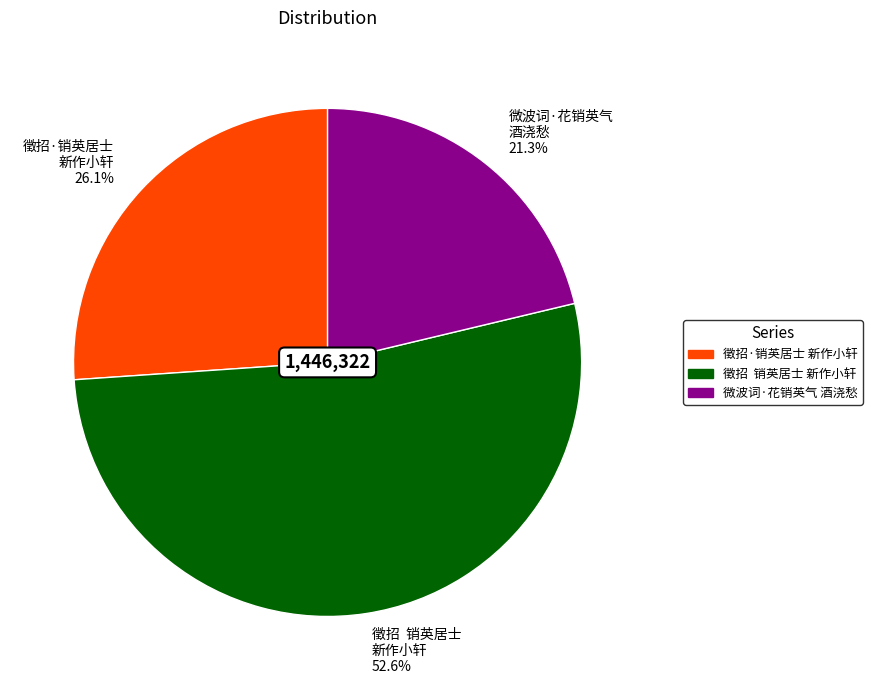

Approximately how many times larger is the value at 徵招 销英居士 新作小轩 52.6% compared to 微波词·花销英气 酒浇愁 21.3%?

2.5